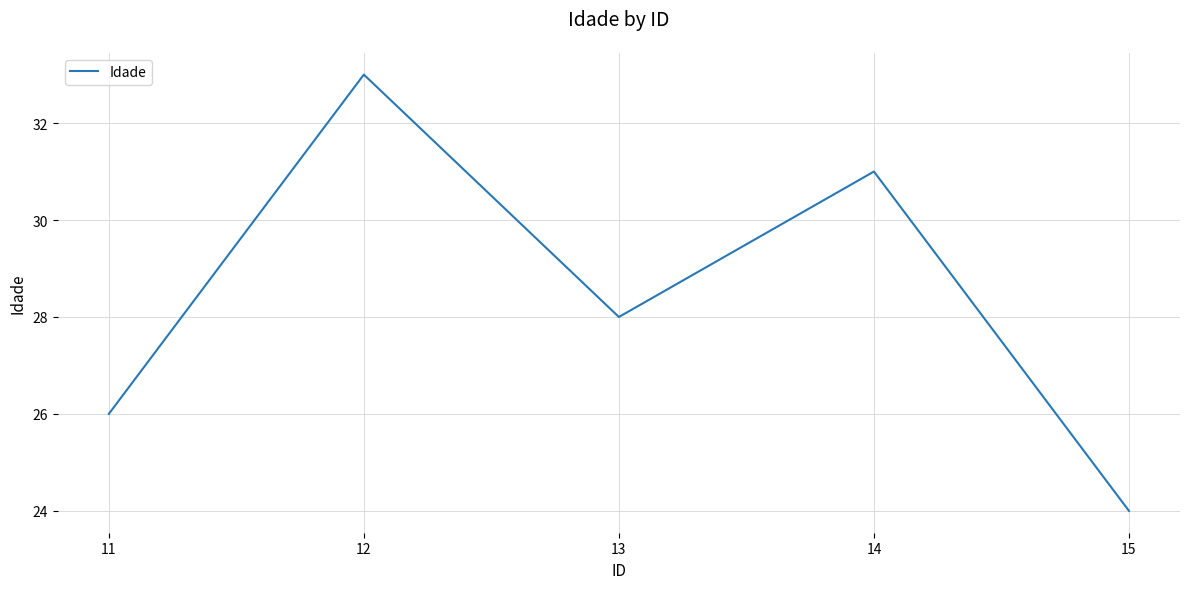

At which category does the data reach its first local peak?

12